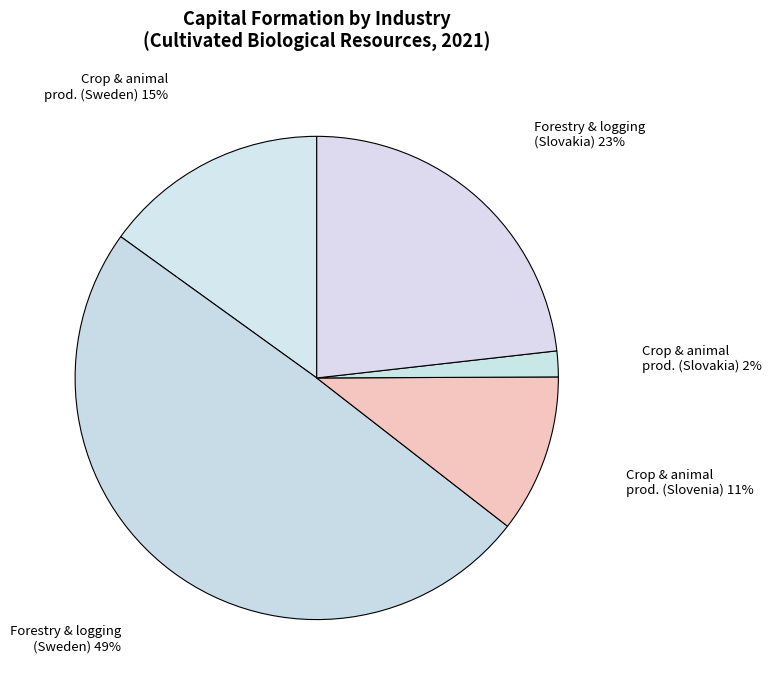

How many slices are in this pie chart?

5